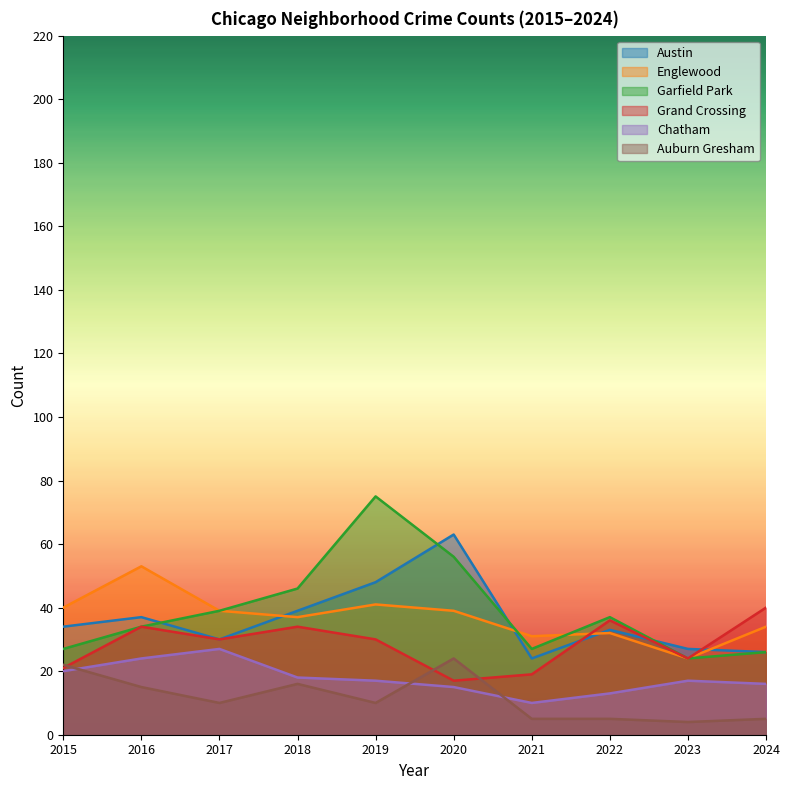

Reading left to right, what are all the values shown in this chart?

Austin: 34	37	30	39	48	63	24	33	27	26
Englewood: 40	53	39	37	41	39	31	32	24	34
Garfield Park: 27	34	39	46	75	56	27	37	24	26
Grand Crossing: 21	34	30	34	30	17	19	36	24	40
Chatham: 20	24	27	18	17	15	10	13	17	16
Auburn Gresham: 22	15	10	16	10	24	5	5	4	5